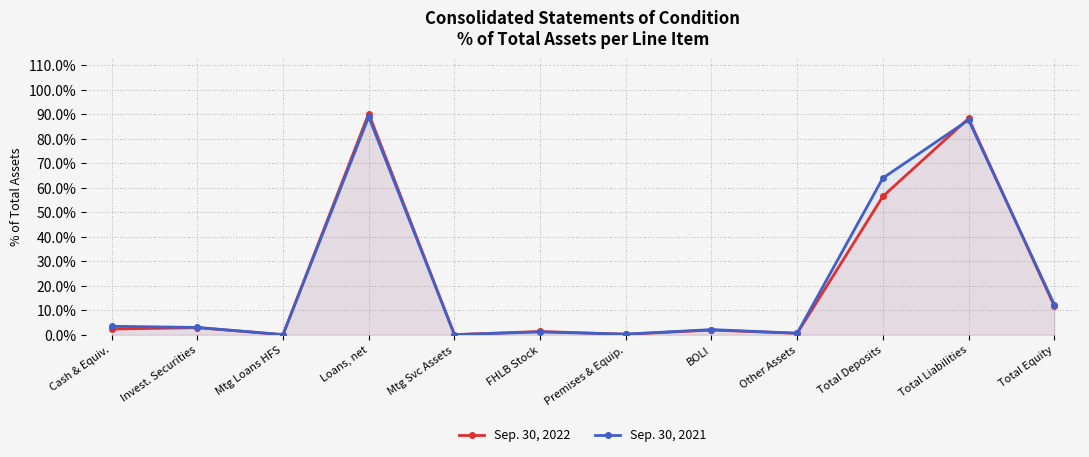

What is the value of the Sep. 30, 2021 point at the 11th from the left?

87.7